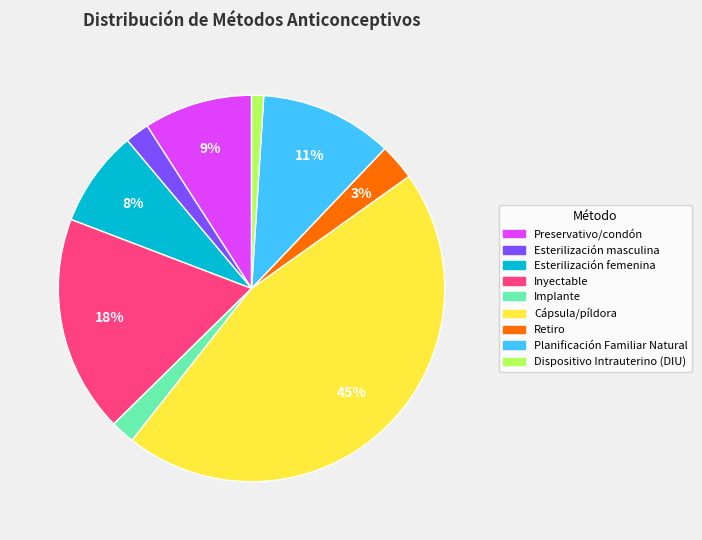

How many slices are in this pie chart?

9